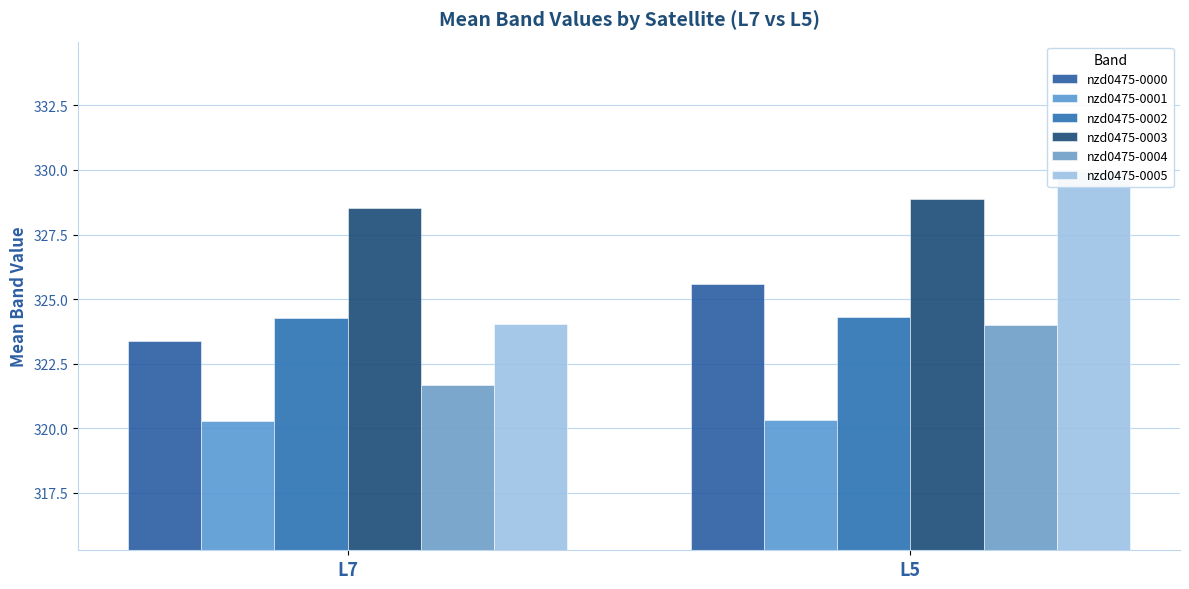

What is the sum of all nzd0475-0002 values?

648.6